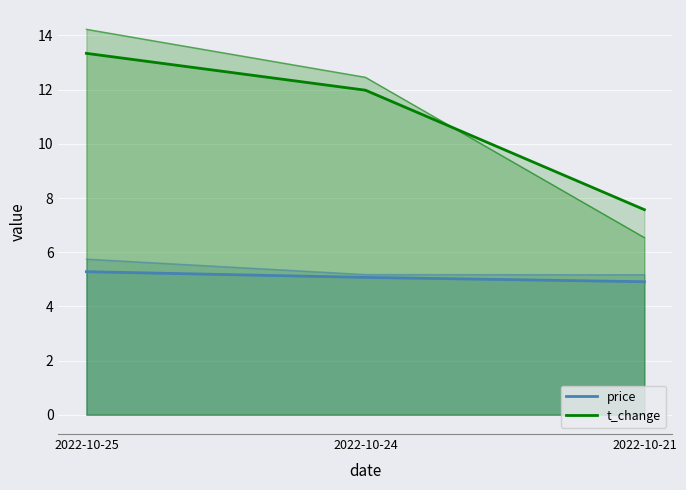

Does the chart display data point markers on the line(s)?

No